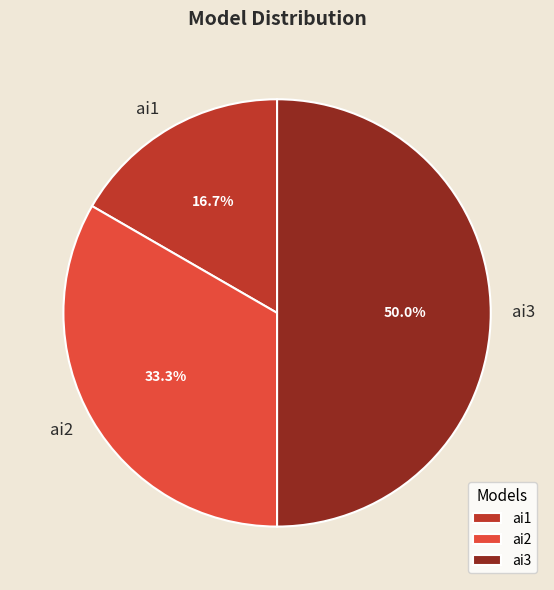

Approximately how many times larger is the value at ai1 compared to ai3?

0.3